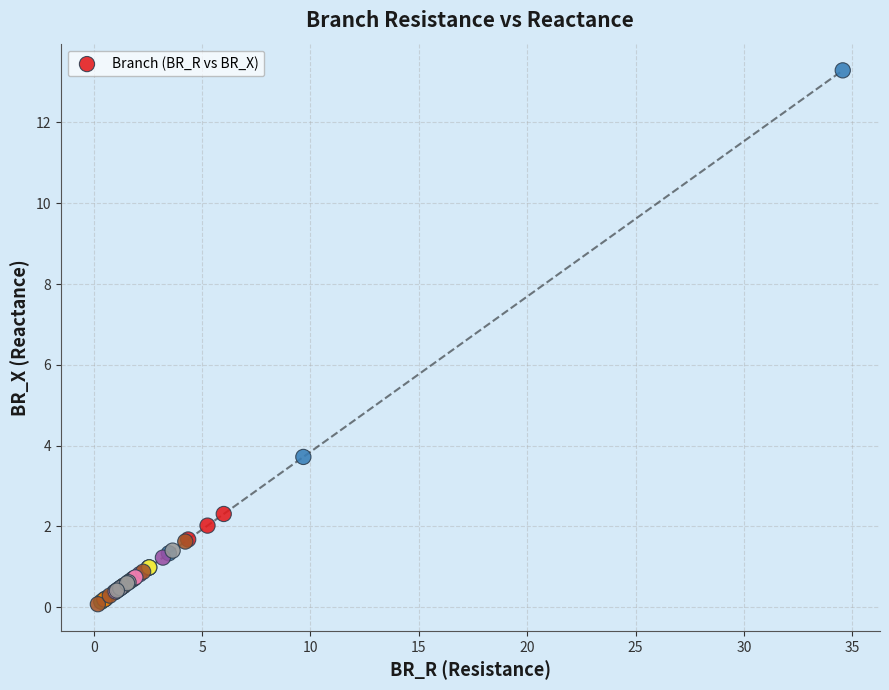

What Y value in the scatter plot is closest to 6?

3.7